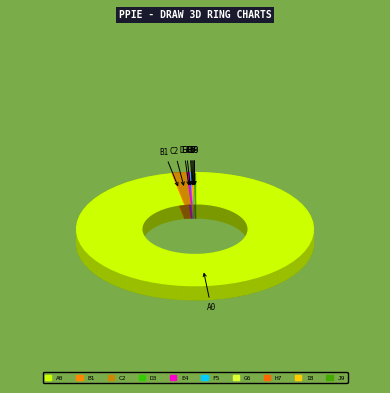

The PC3 slice represents 12% of the pie. True or false?

False